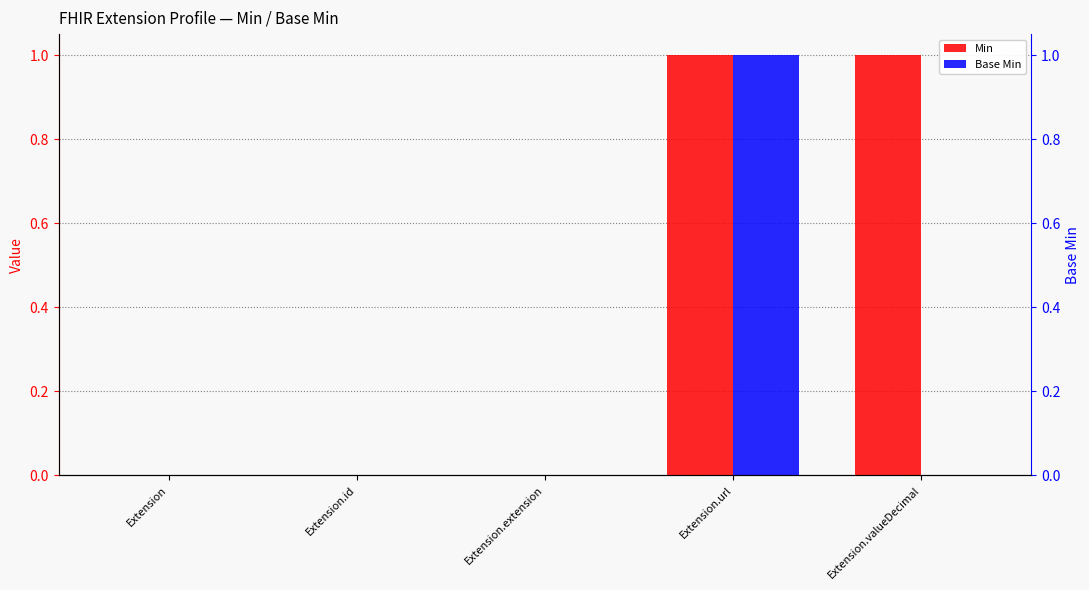

Count the number of categories in the chart.

5